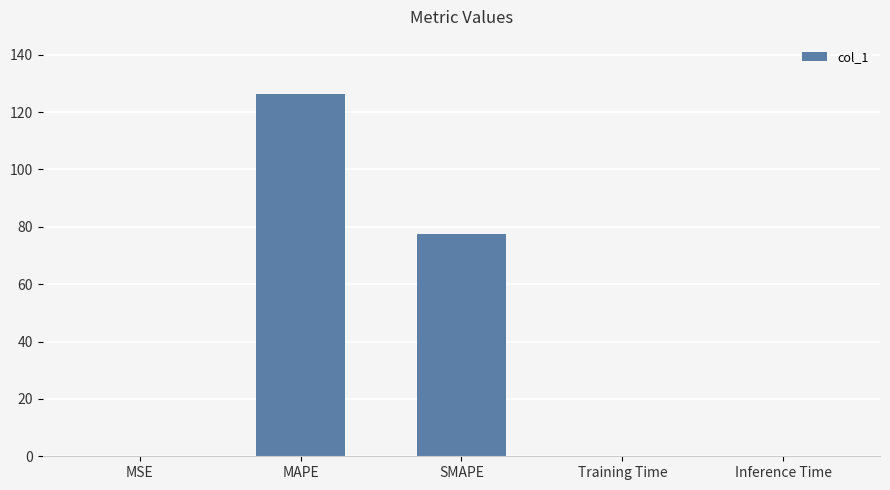

What is the ratio of the value at SMAPE to the value at MAPE?

0.6